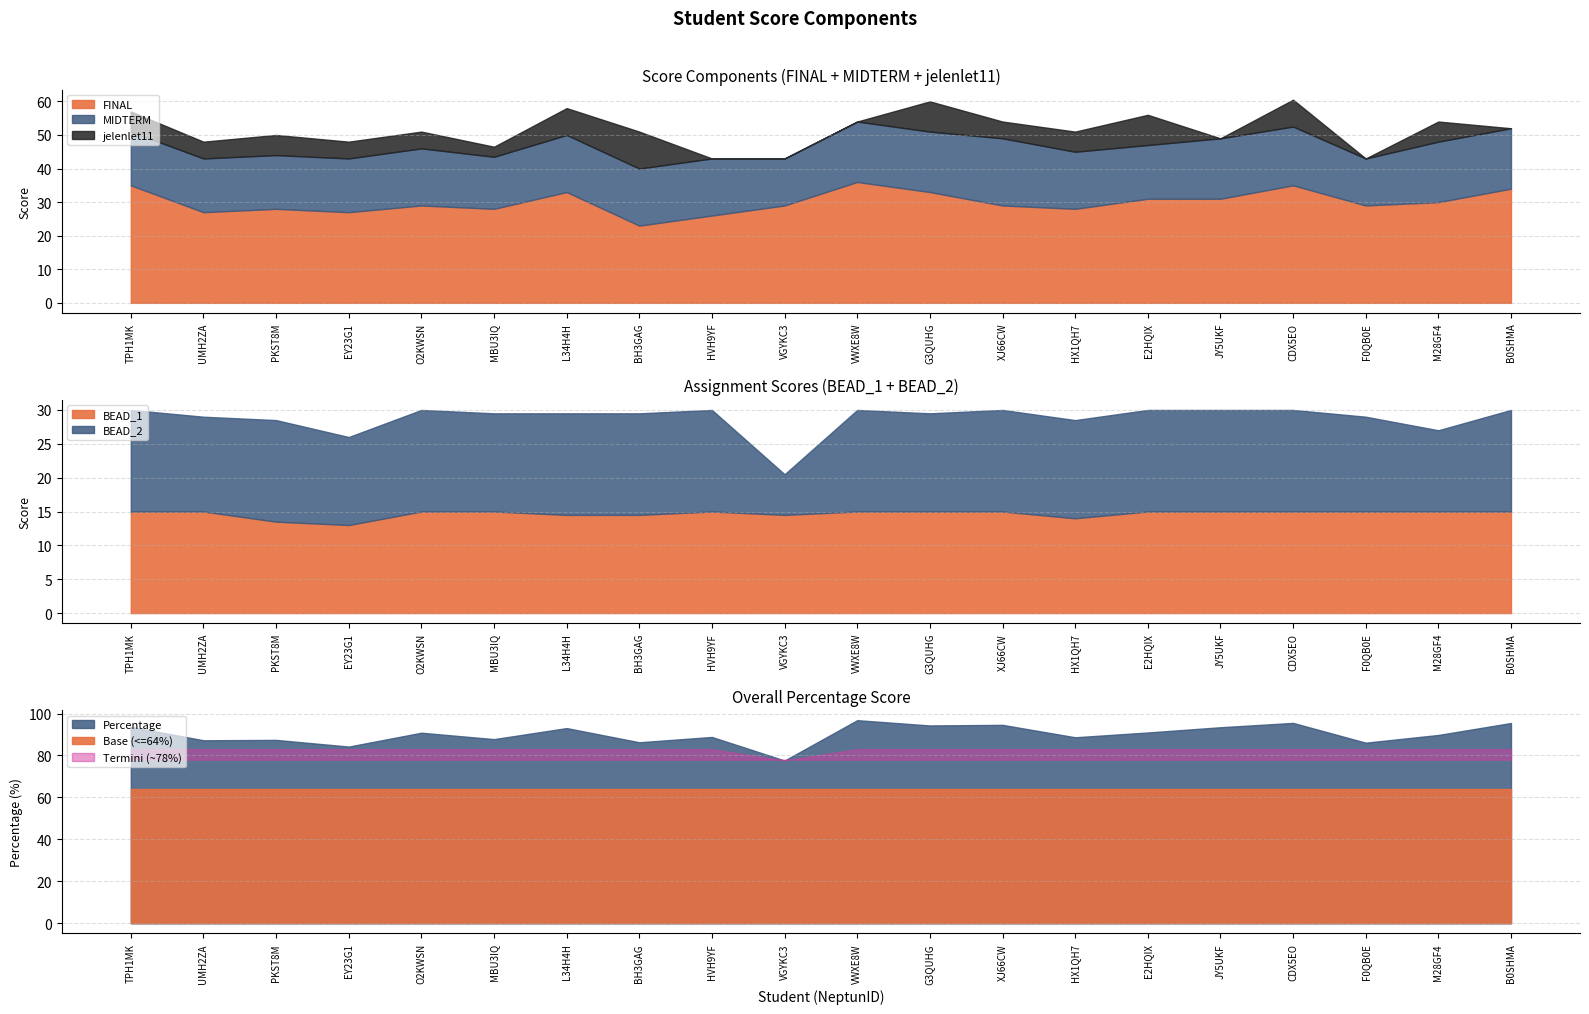

List the labels in order of jelenlet11 value, smallest first.

HVH9YF, VGYKC3, VWXE8W, JY5UKF, F0QB0E, B0SHMA, MBU3IQ, UMH2ZA, EY23G1, O2KWSN, XJ66CW, TPH1MK, PKST8M, HX1QH7, M28GF4, L34H4H, CDX5EO, G3QUHG, E2HQIX, BH3GAG